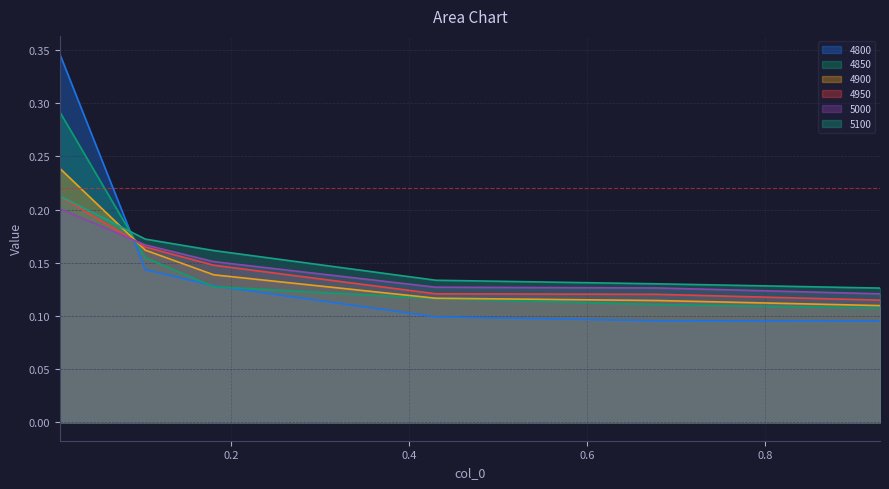

What is the value of the 4900 point at the 5th from the left?

0.1